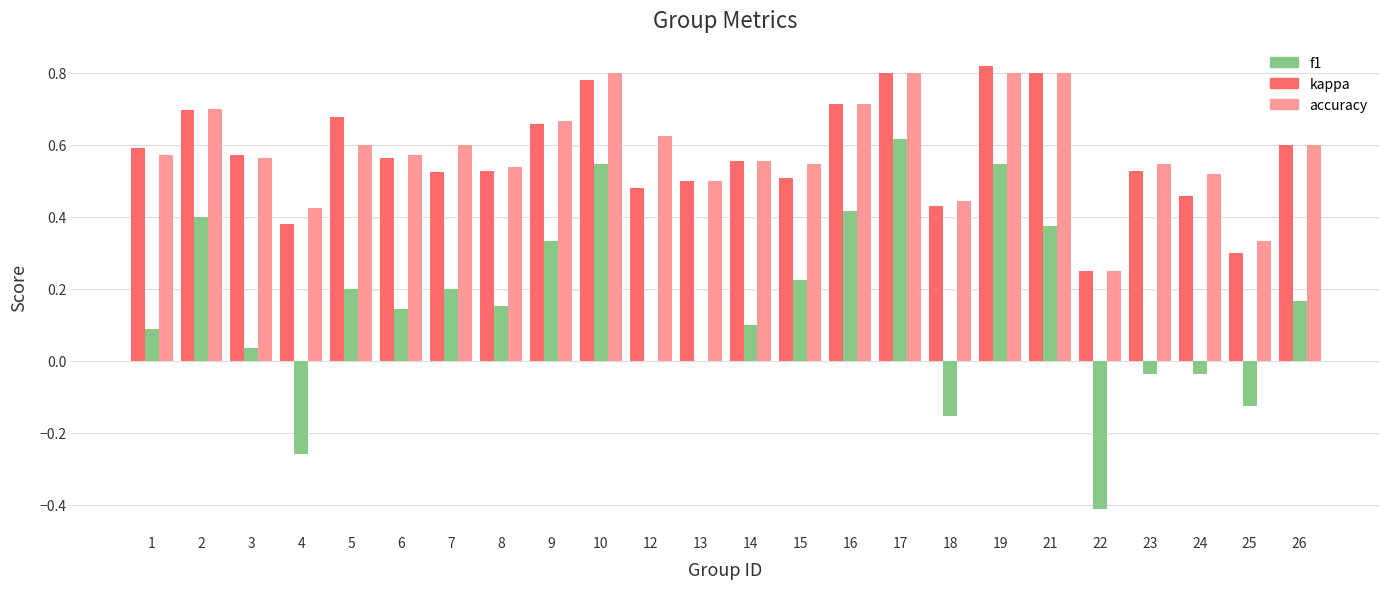

Is the value of kappa at 3 greater than the value of accuracy at 6?

No